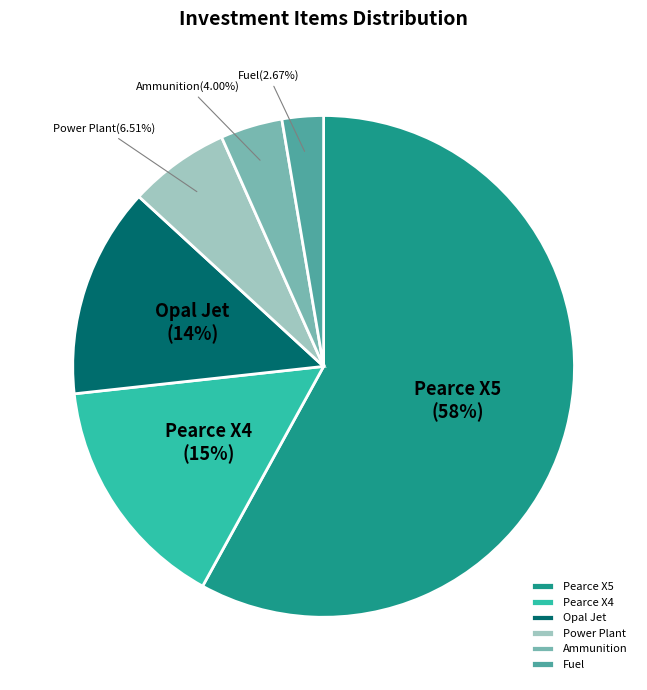

How many slices are in this pie chart?

6